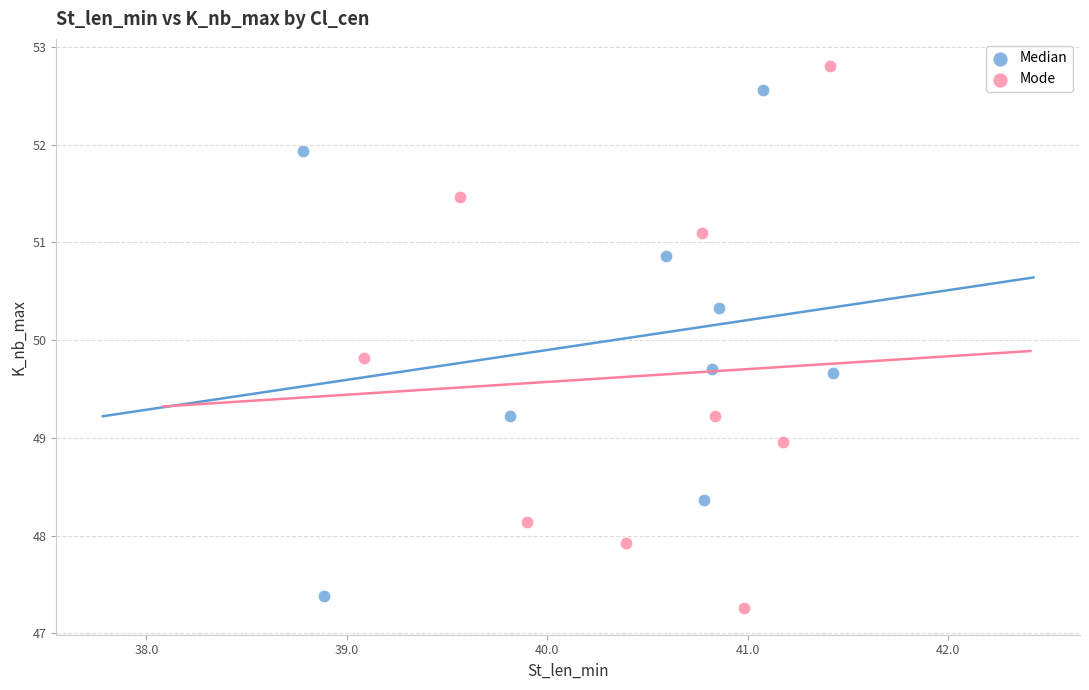

Which series has the widest spread of Y values?

Mode